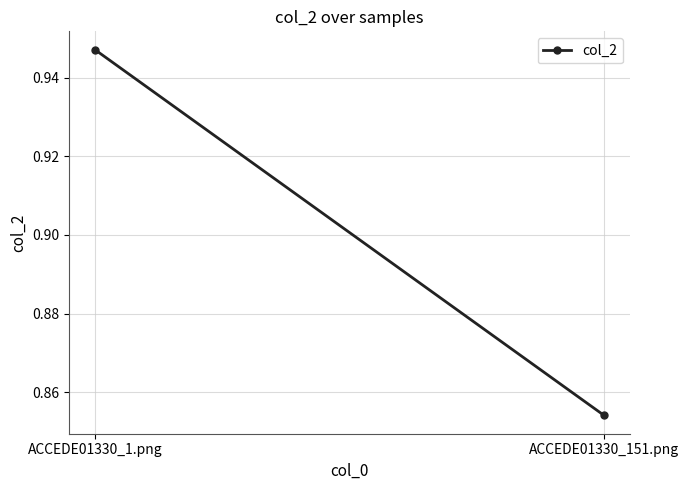

At which category does the chart reach its peak across all series?

ACCEDE01330_1.png